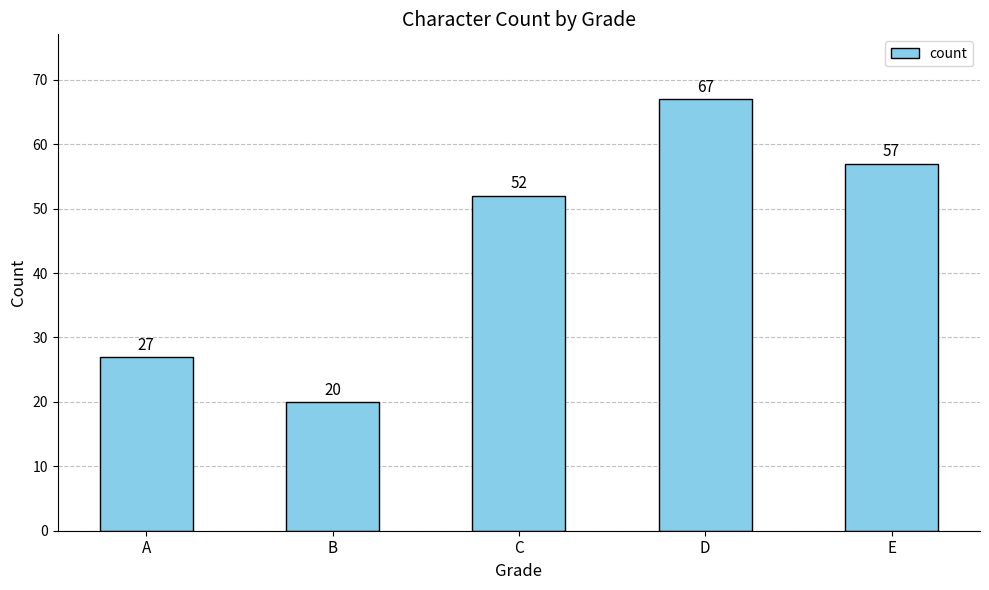

Reading left to right, transcribe all the data shown in this chart.

27	20	52	67	57